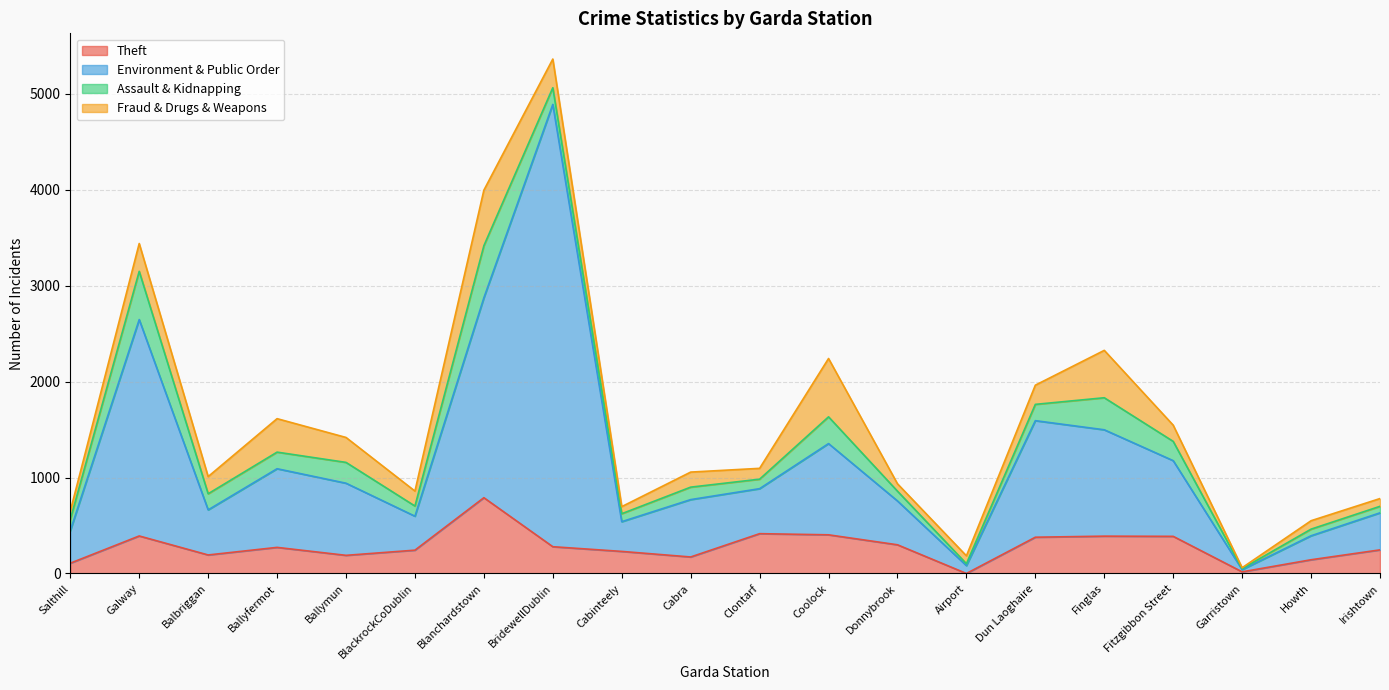

Where is Theft nearest to the value 395?

Galway